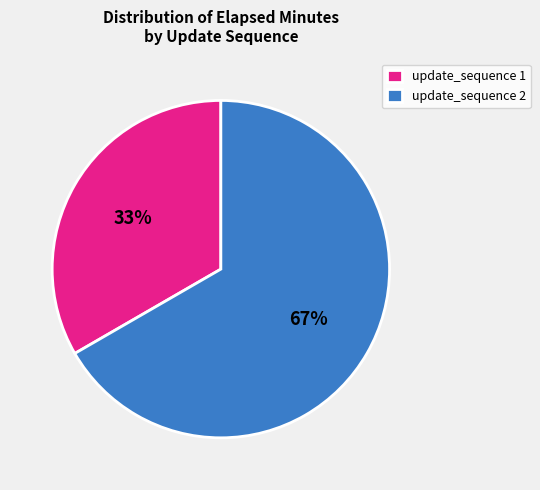

Rank the categories by value from highest to lowest.

update_sequence 2, update_sequence 1